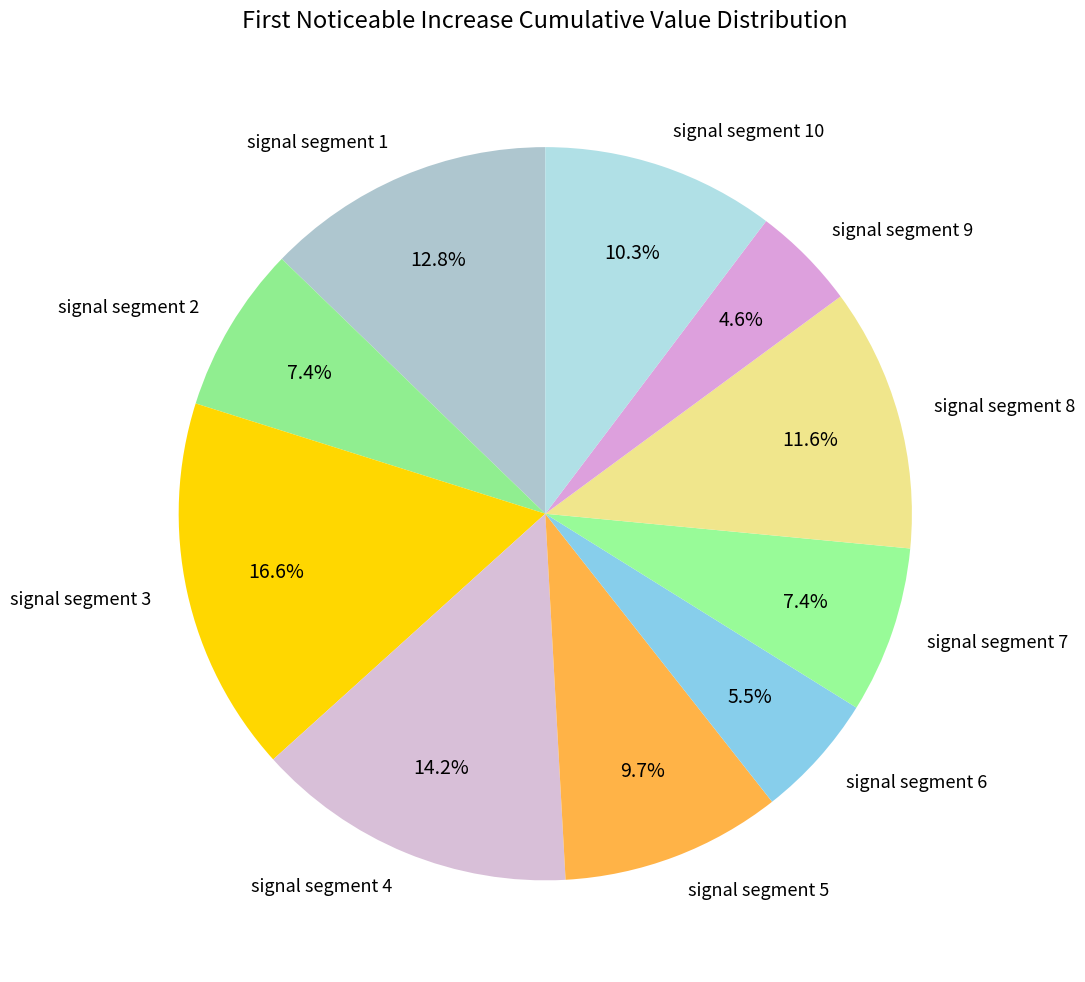

To the nearest percent, what is the difference between the signal segment 10 and signal segment 1 slice percentages?

2%